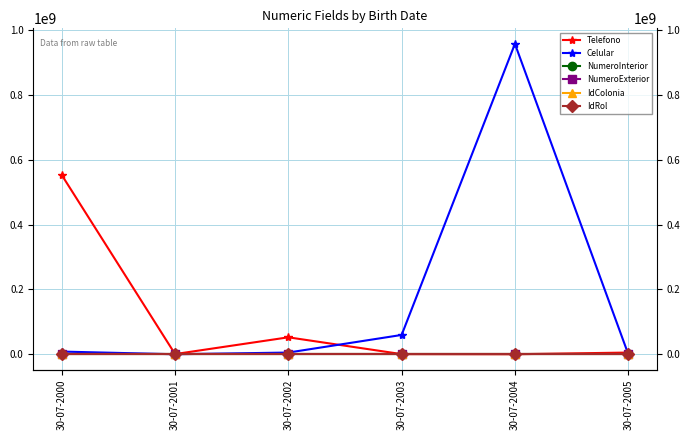

What is the value of the IdRol point at the 5th from the left?

1